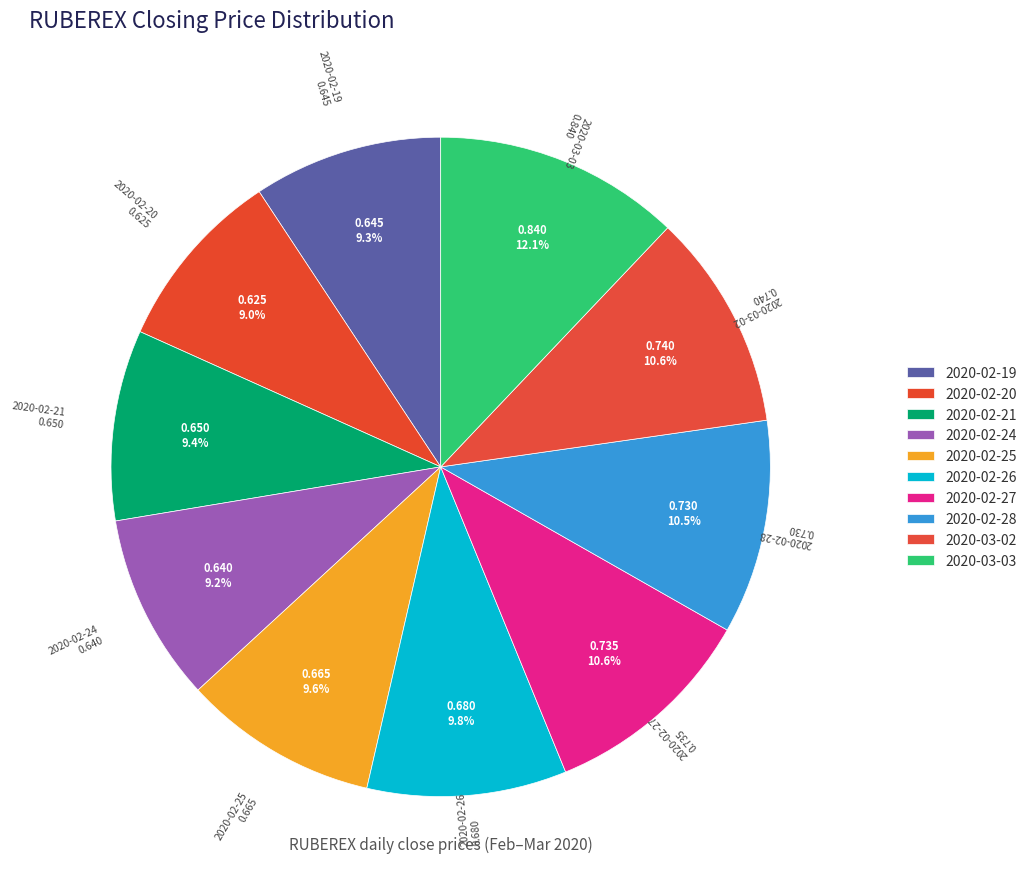

The 2020-02-24 slice represents 9% of the pie. True or false?

True